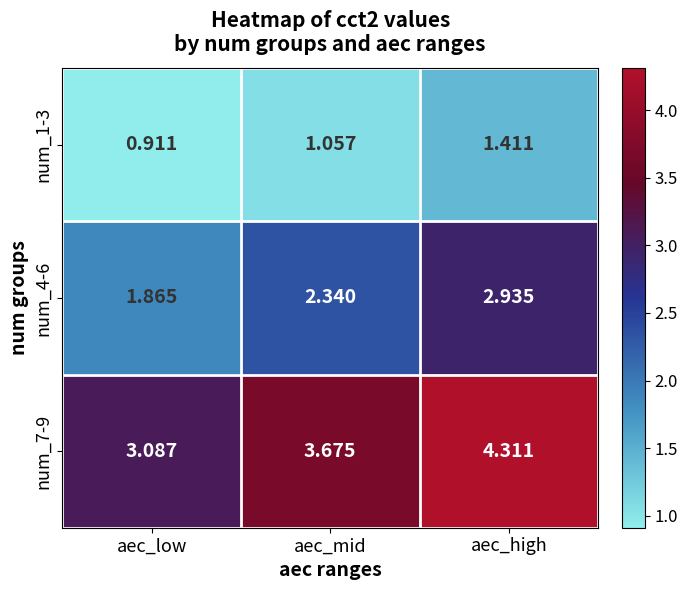

At which label does num_7-9 reach its peak?

aec_high